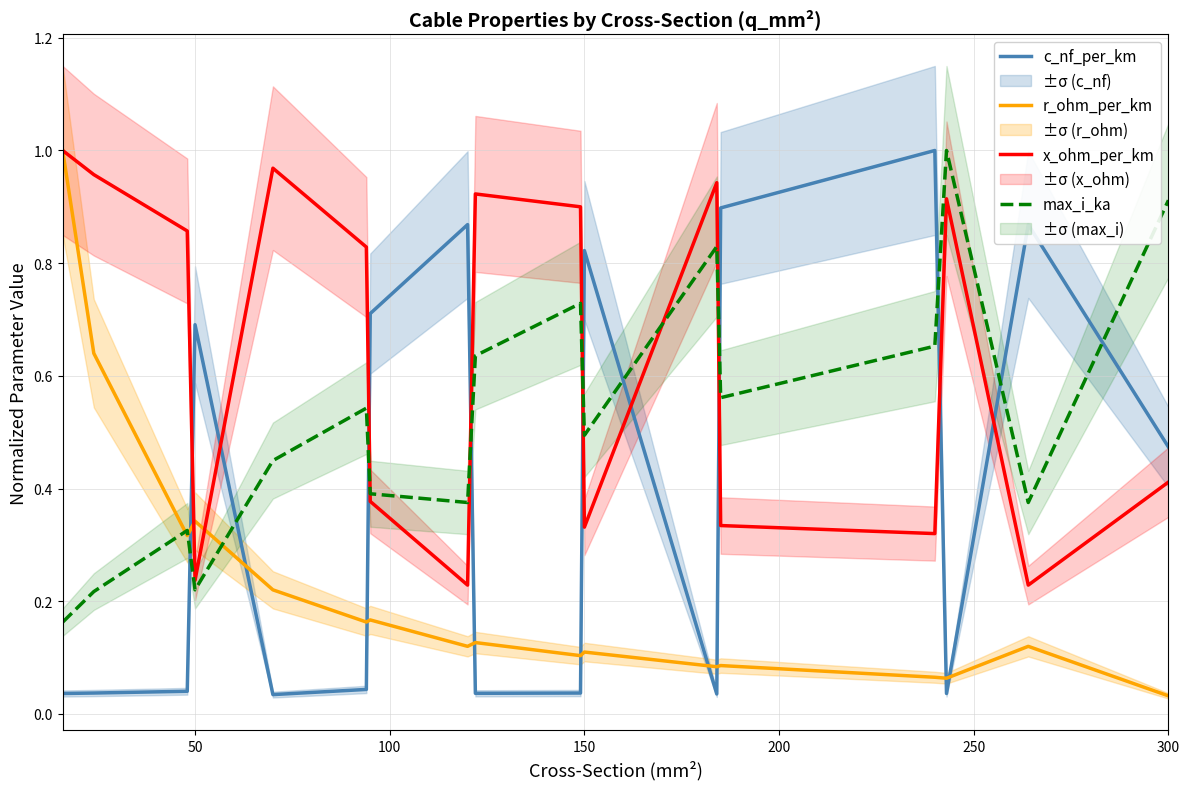

Where is r_ohm_per_km nearest to the value 0?

300